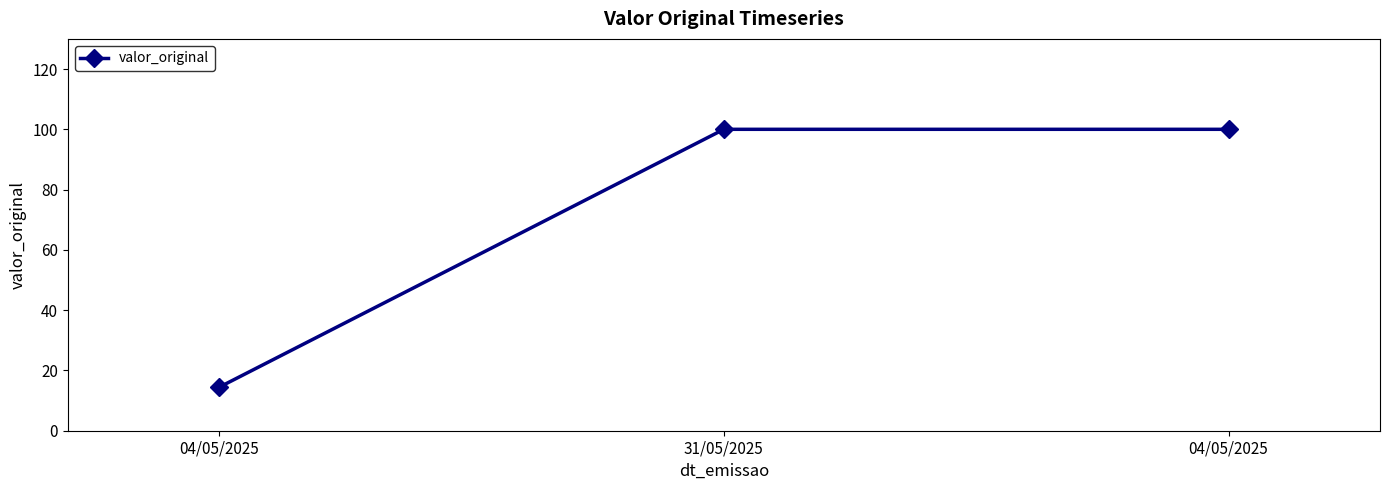

What is the average value?

71.5